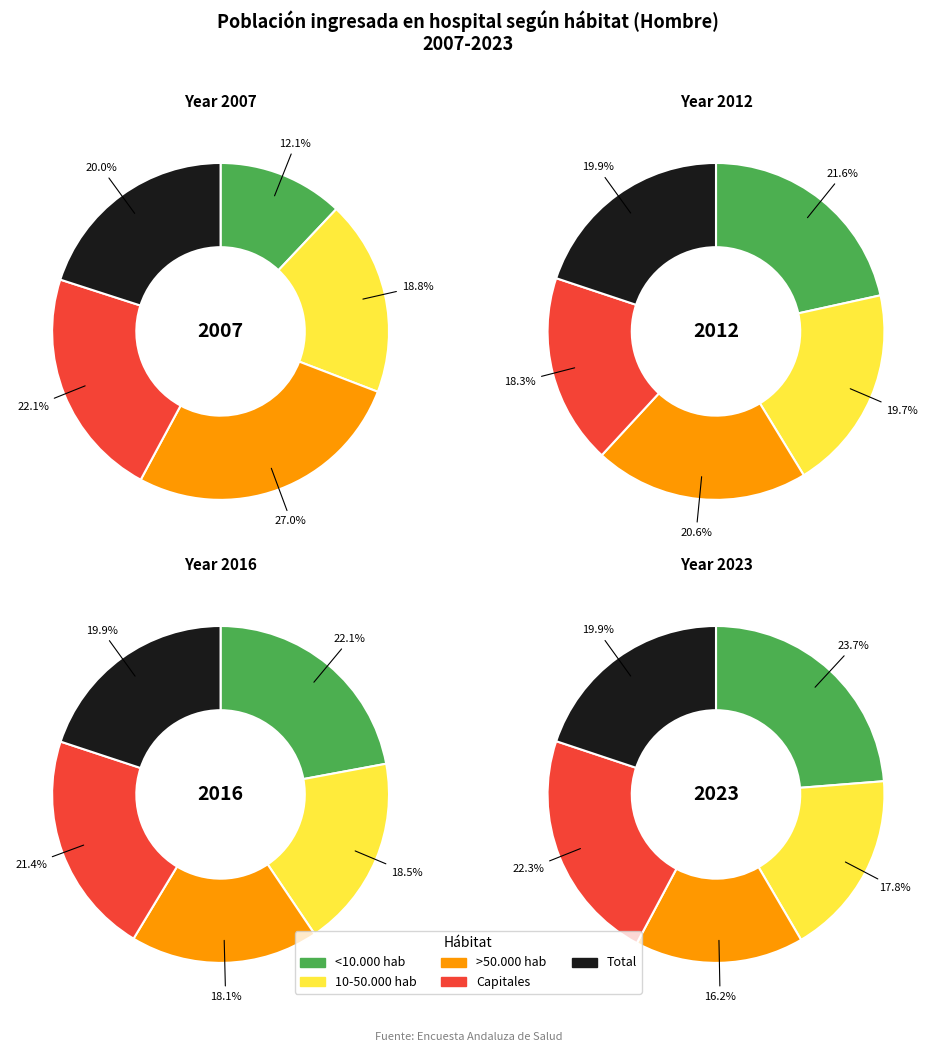

How many segments does this pie chart have?

5